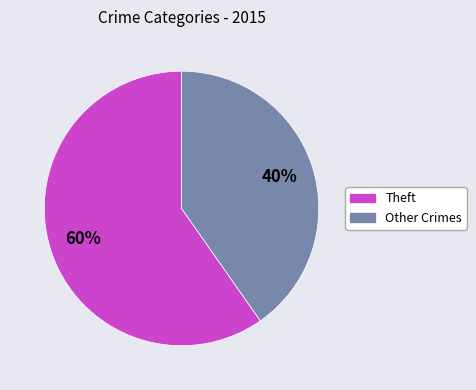

To the nearest percent, what is the average slice percentage?

50%